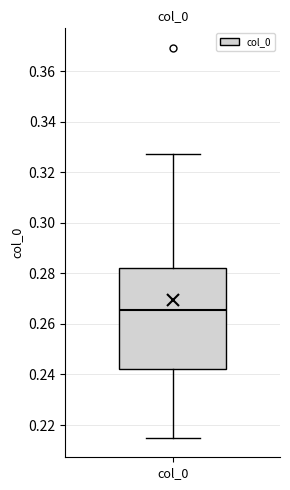

Transcribe this box plot: give where the median line is, the range the box spans, and where the two whiskers end, as read against the y-axis. The values are not printed on the chart, so give them approximately, as read against the axis.

median 0.266, box 0.242 to 0.282, whiskers 0.214 to 0.328